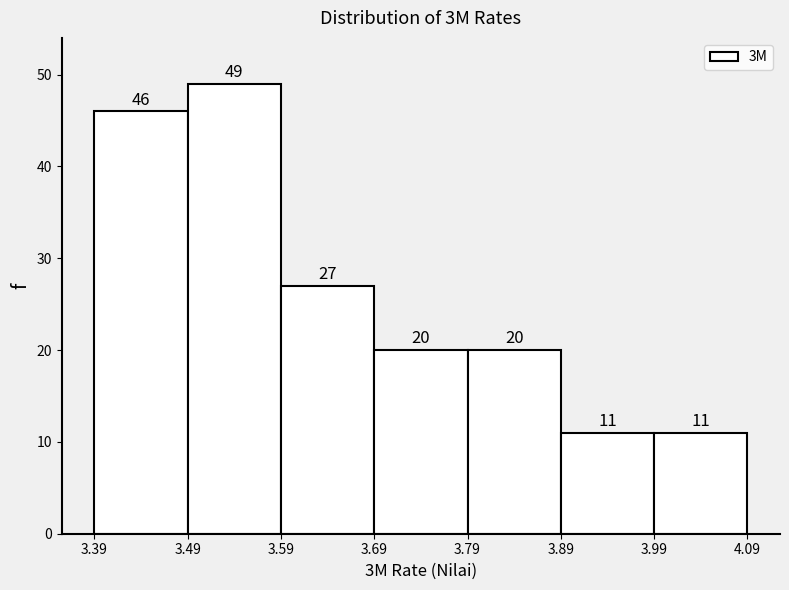

Over which range of the x-axis is the bar tallest?

3.49 to 3.59